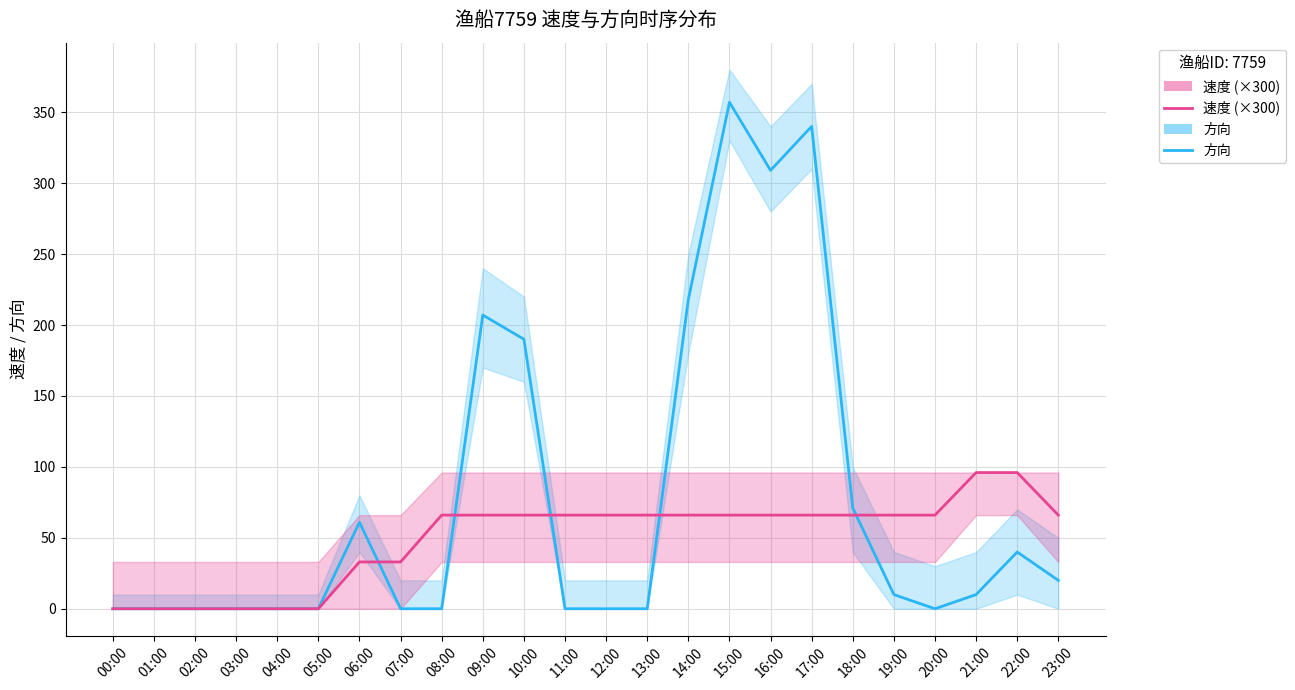

At which category is the sum across all series the highest?

15:00